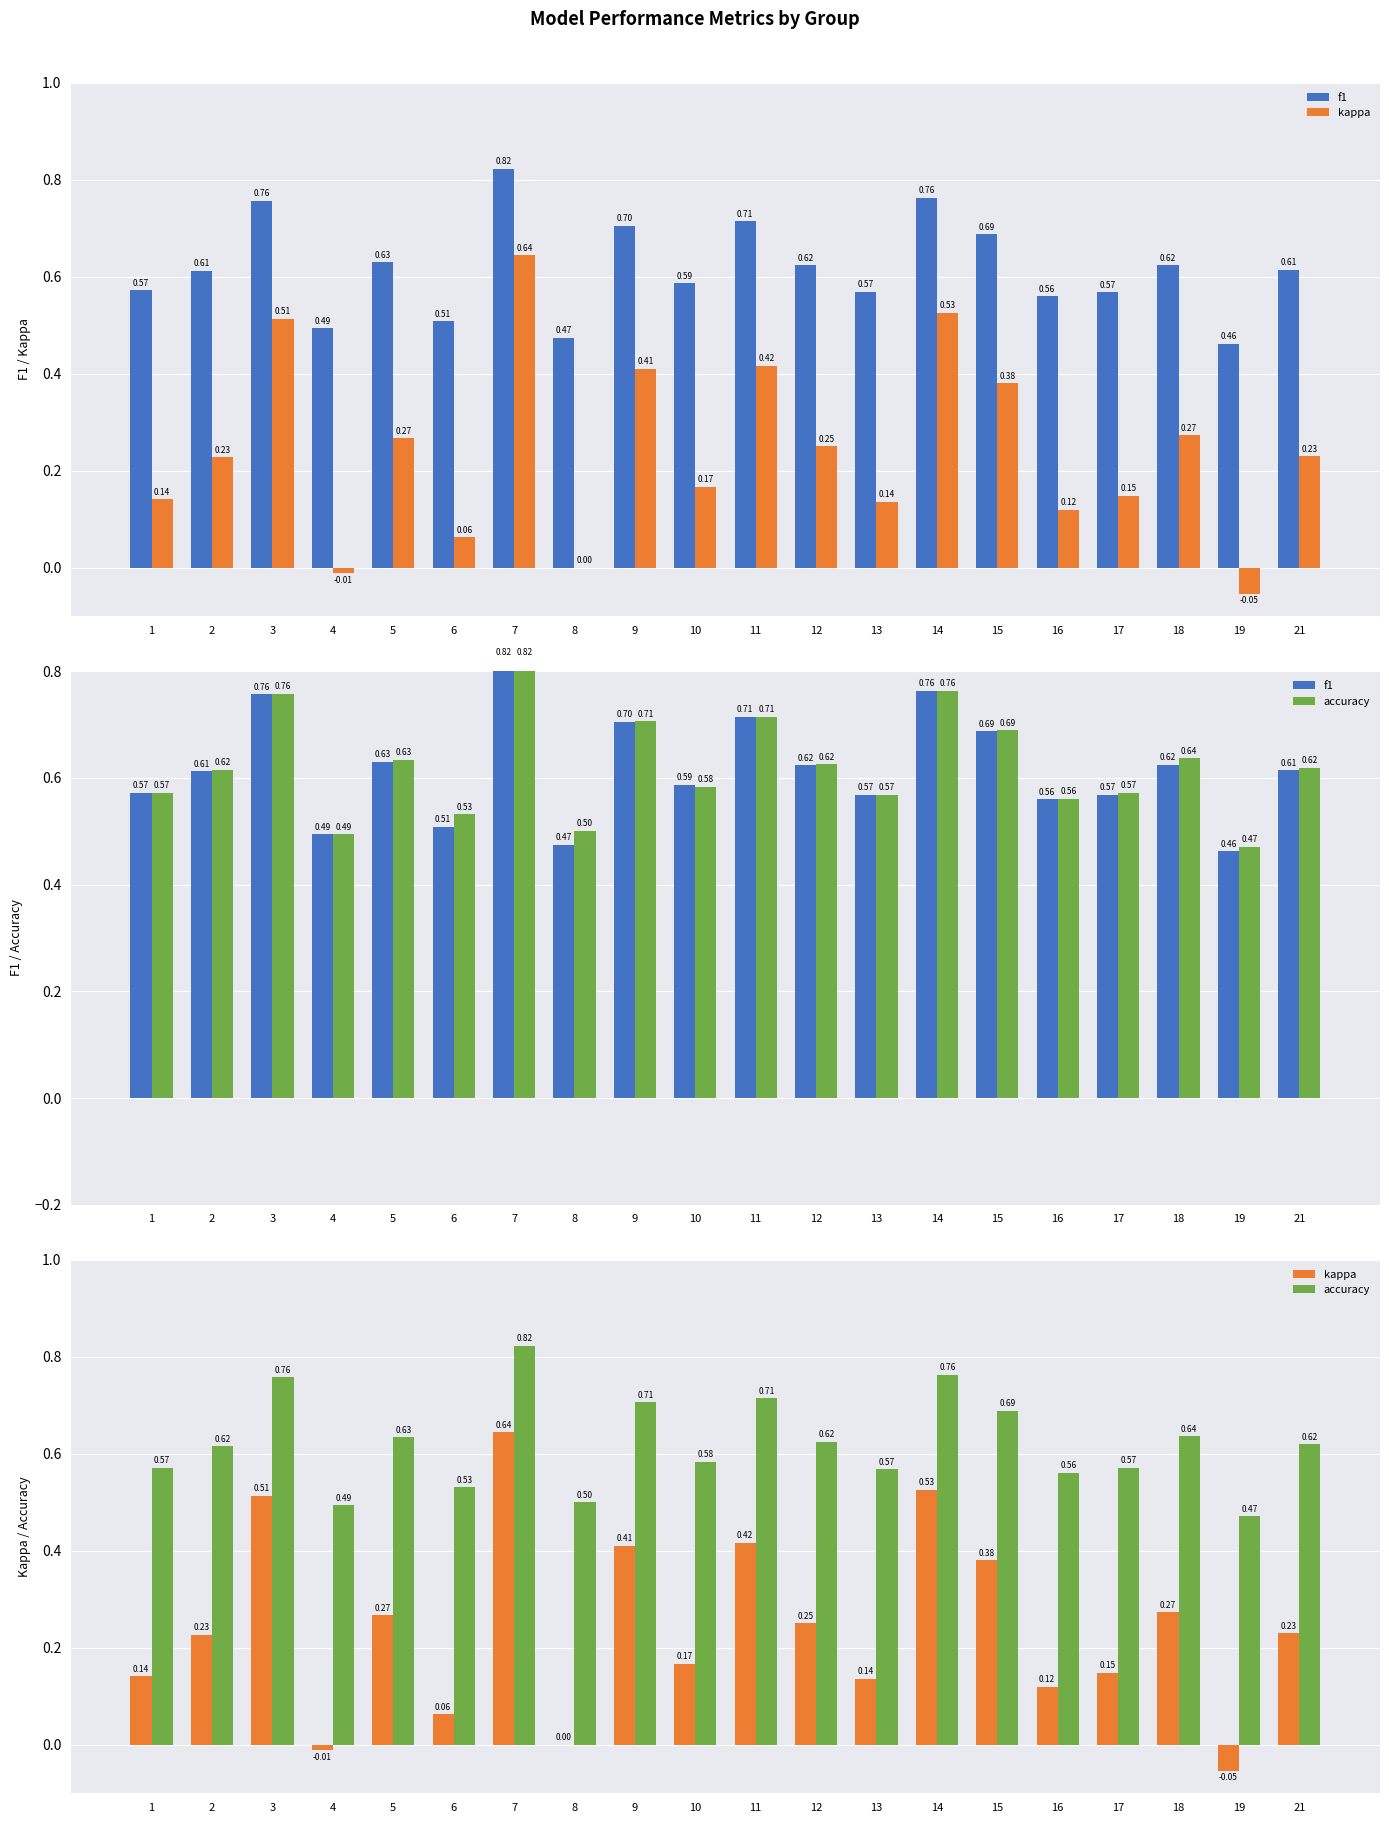

Reading right to left, list all the values displayed in this chart.

f1: 21=0.6	19=0.5	18=0.6	17=0.6	16=0.6	15=0.7	14=0.8	13=0.6	12=0.6	11=0.7	10=0.6	9=0.7	8=0.5	7=0.8	6=0.5	5=0.6	4=0.5	3=0.8	2=0.6	1=0.6
kappa: 21=0.2	19=-0.1	18=0.3	17=0.1	16=0.1	15=0.4	14=0.5	13=0.1	12=0.2	11=0.4	10=0.2	9=0.4	8=0.0	7=0.6	6=0.1	5=0.3	4=-0.0	3=0.5	2=0.2	1=0.1
accuracy: 21=0.6	19=0.5	18=0.6	17=0.6	16=0.6	15=0.7	14=0.8	13=0.6	12=0.6	11=0.7	10=0.6	9=0.7	8=0.5	7=0.8	6=0.5	5=0.6	4=0.5	3=0.8	2=0.6	1=0.6